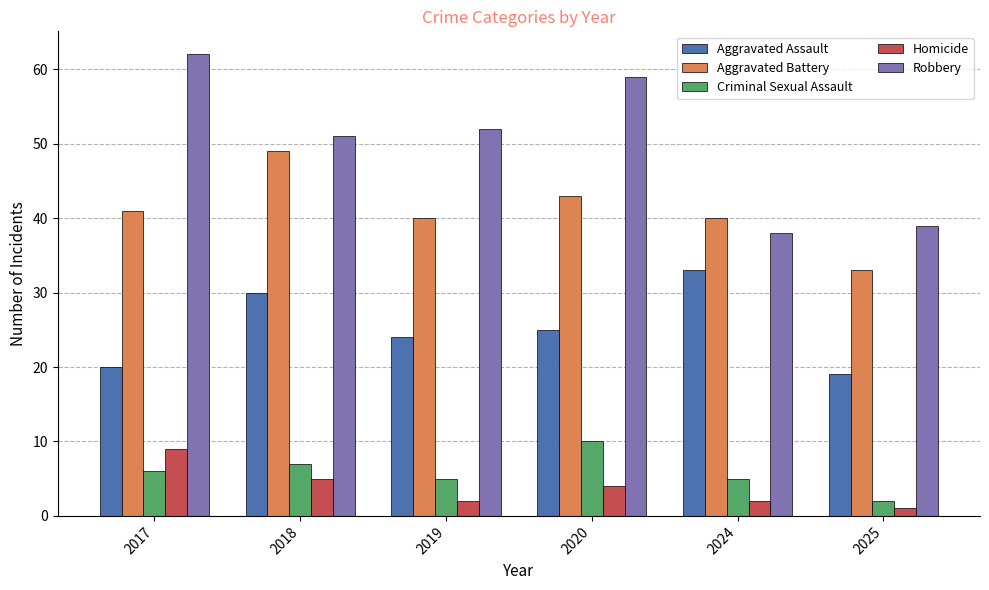

Which series has the widest spread of values?

Robbery